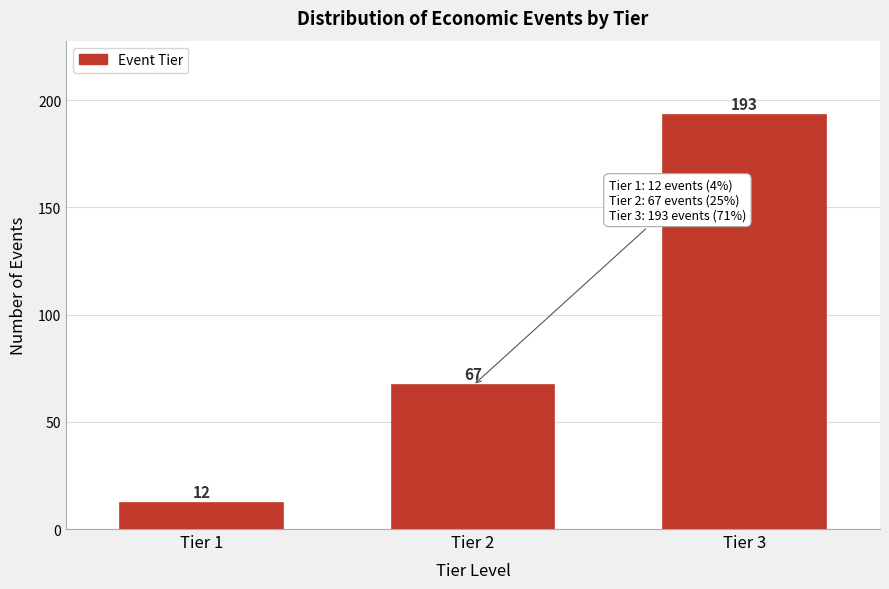

Reading left to right, what are all the values shown in this chart?

12	67	193